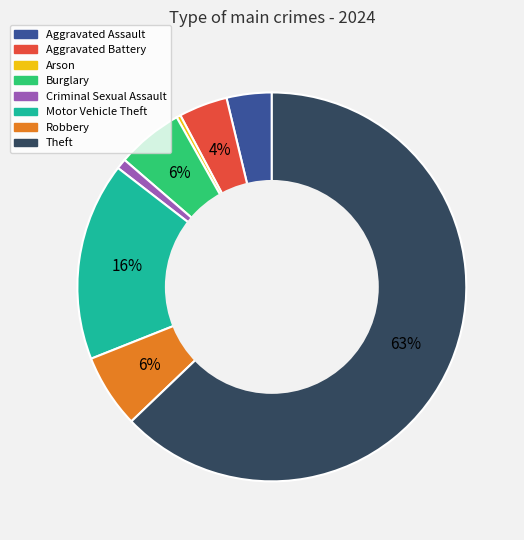

Is the sum of Burglary and Robbery greater than half?

No